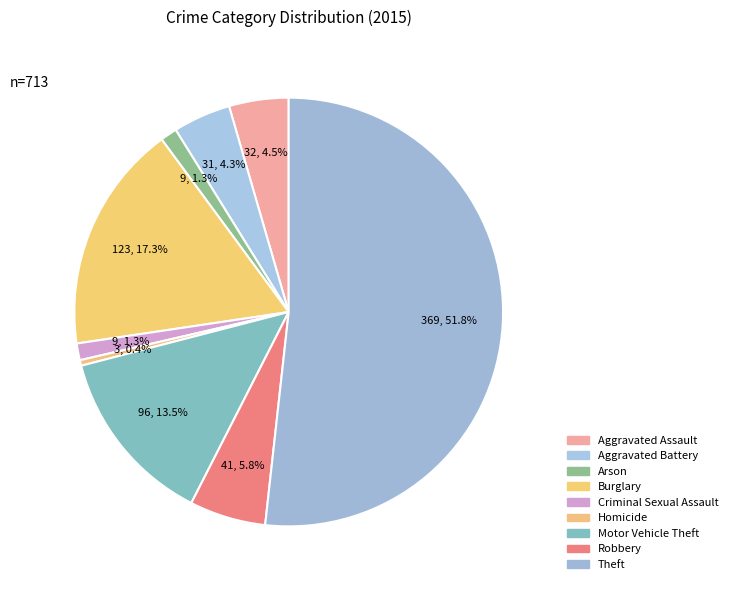

How many segments does this pie chart have?

9